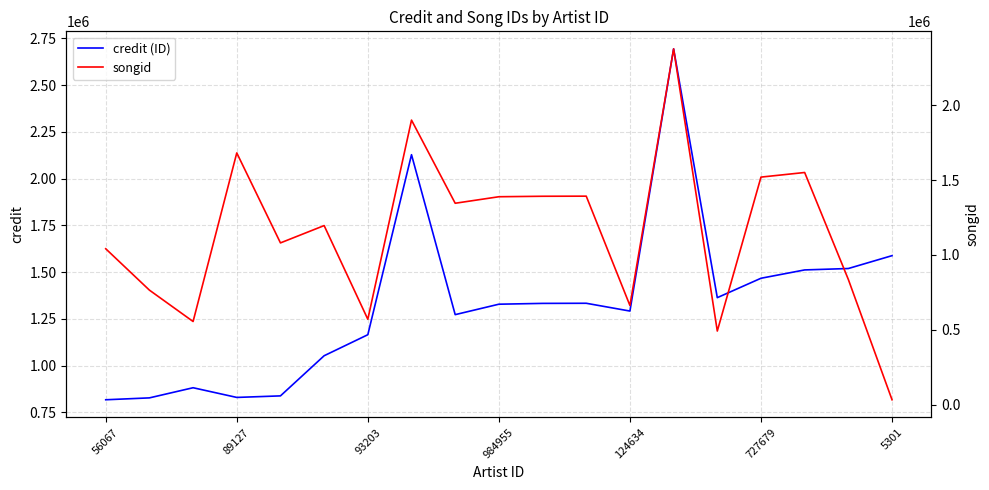

At which category is the sum across all series the highest?

13